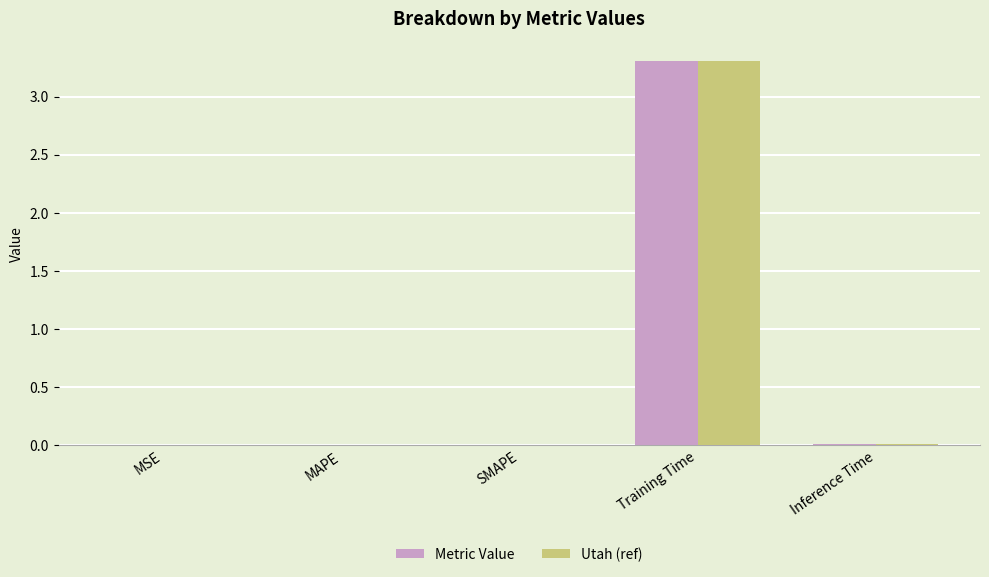

True or false: Metric Value has a value of 0.0 at SMAPE.

True